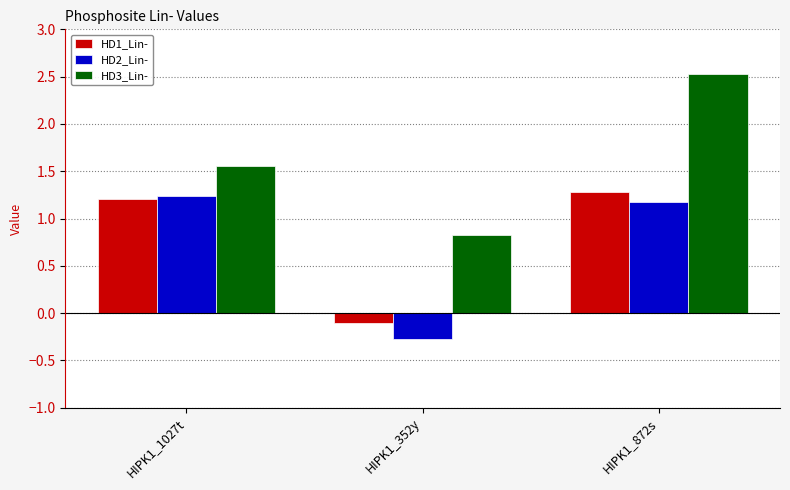

What is the difference between the maximum and second lowest values in the HD1_Lin- series?

0.1